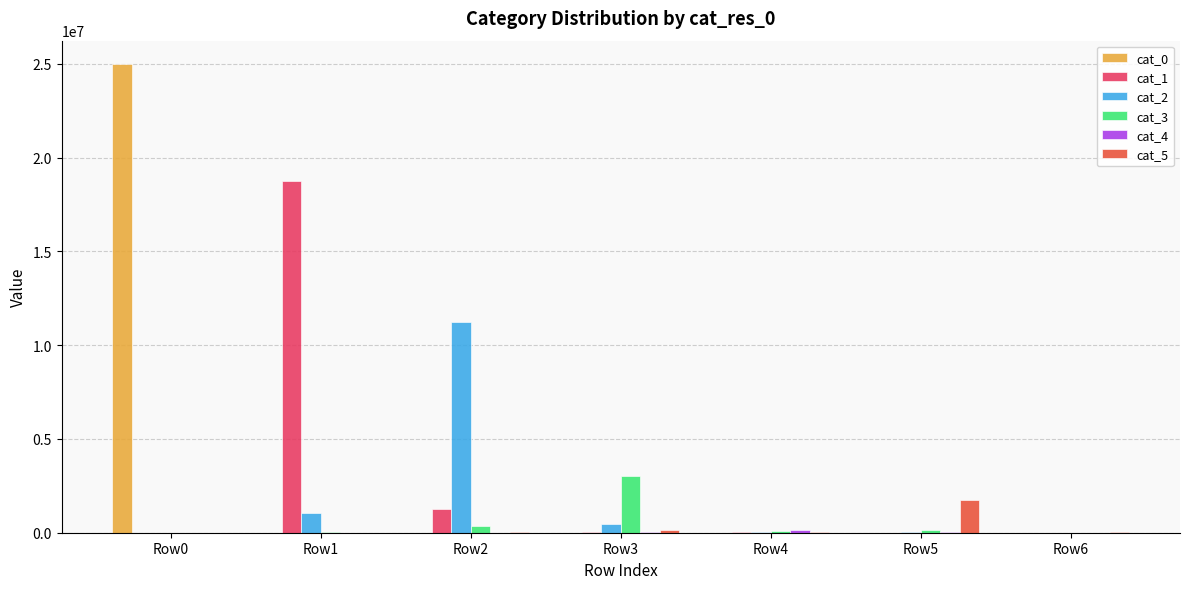

At which category does the chart reach its peak across all series?

Row0